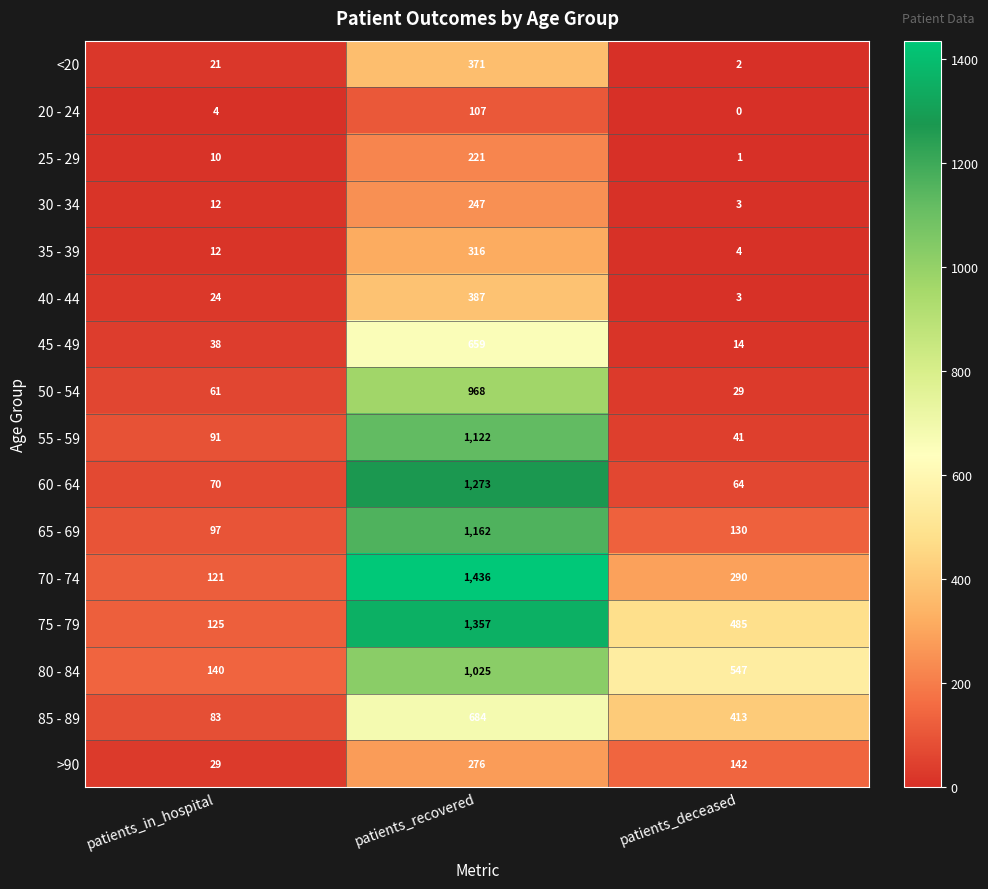

Which series has the largest total across all categories?

75 - 79